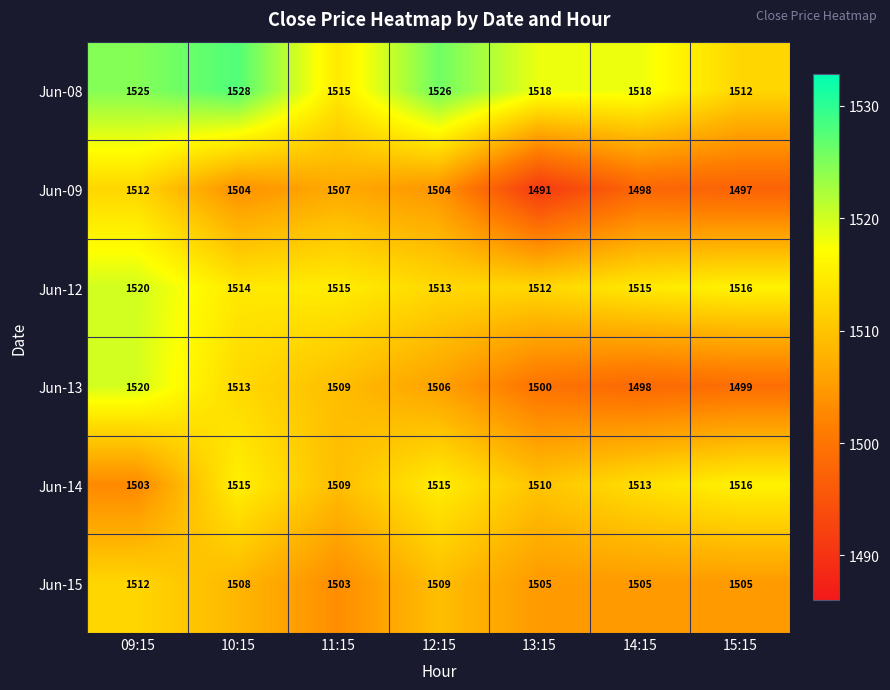

What is the minimum value for Jun-13?

1498